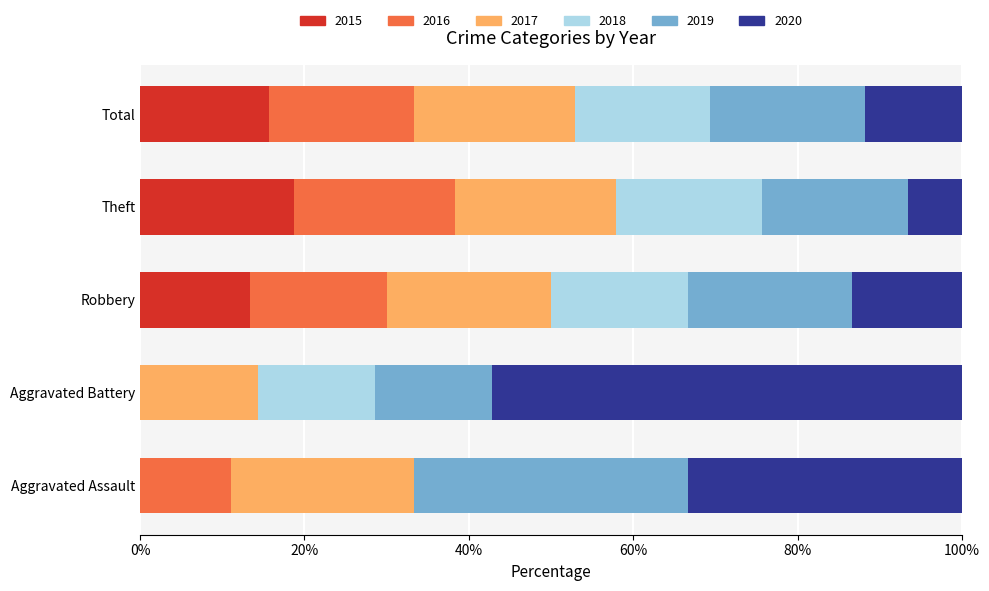

What is the total value across all series at Aggravated Battery?

100.0